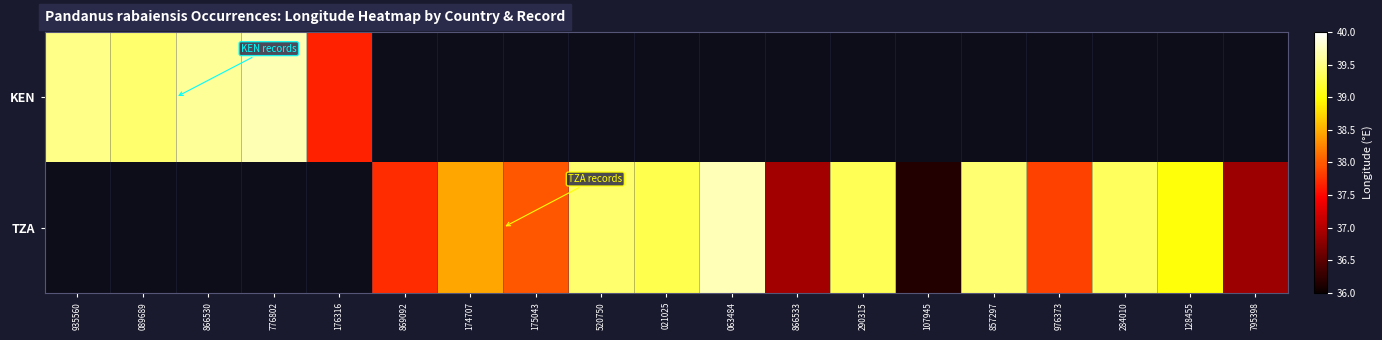

True or false: TZA has a value of 59.9 at 795398.

False